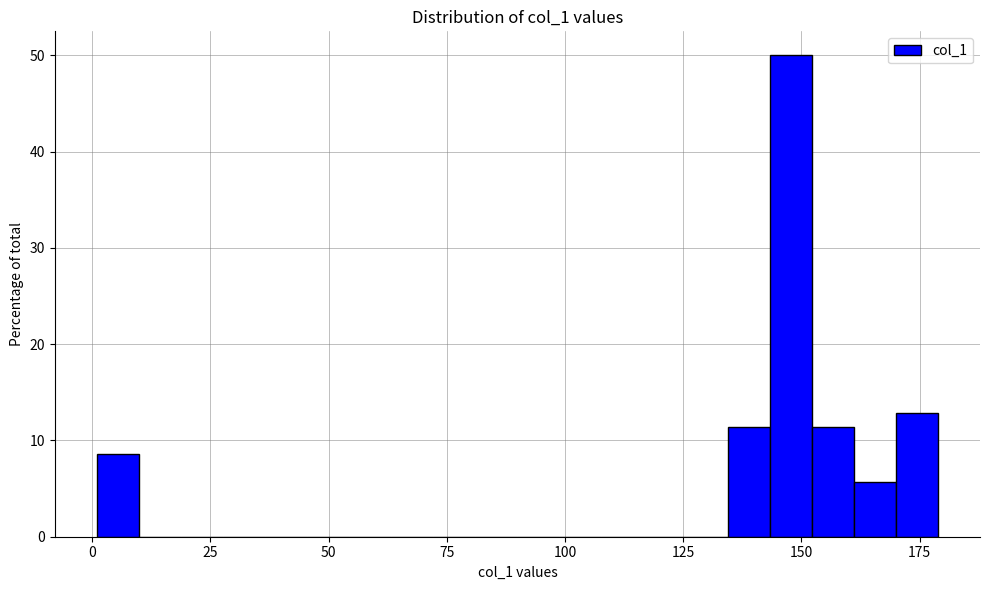

Around what value on the x-axis is the tallest bar? Give the approximate position of its centre, as read against the axis.

150